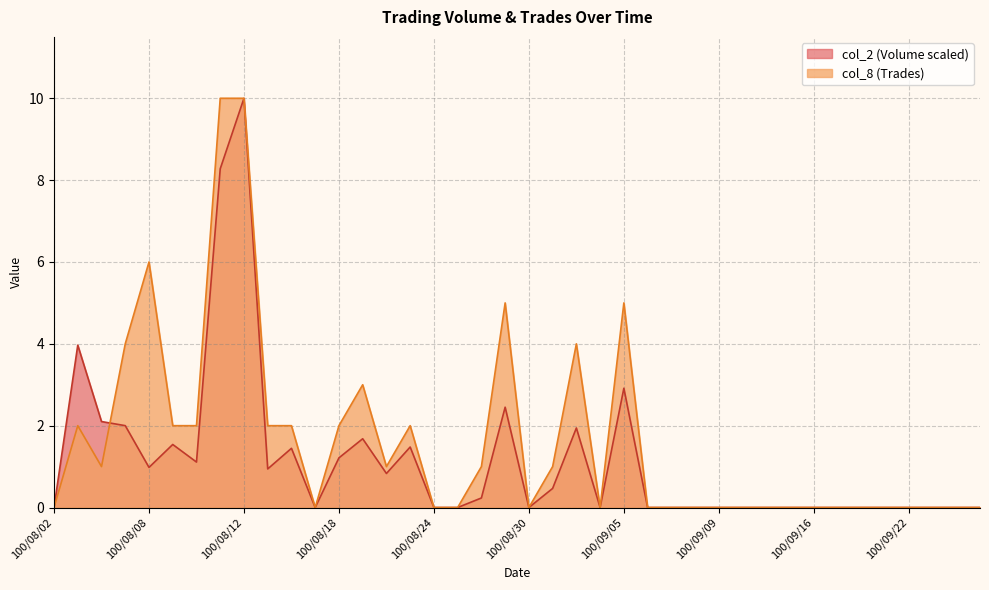

What is the label of the 24th point from the left?

100/09/02